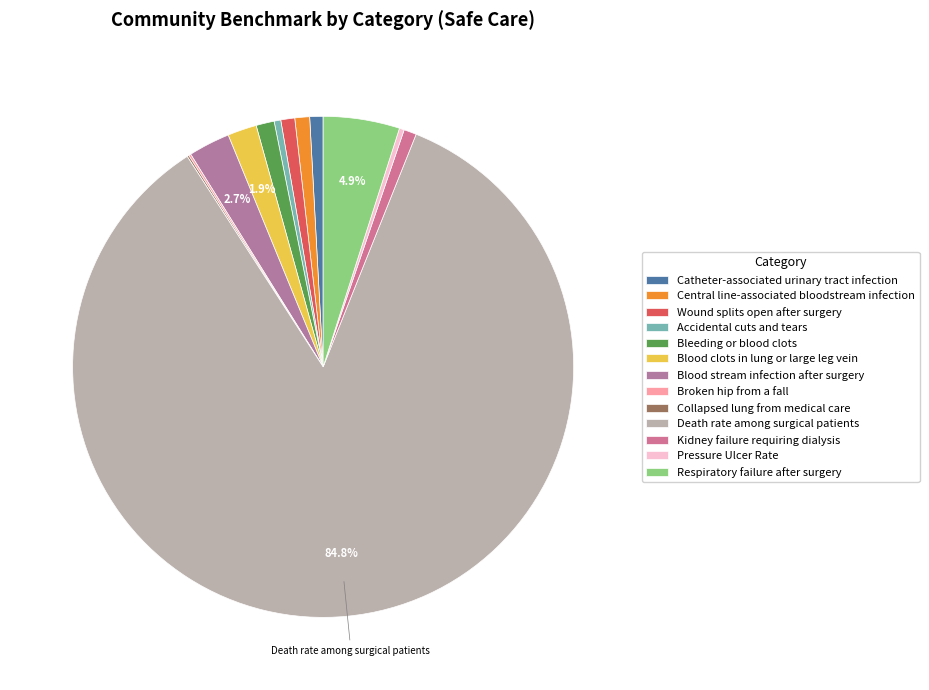

Which category has the biggest portion of the pie?

Death rate among surgical patients